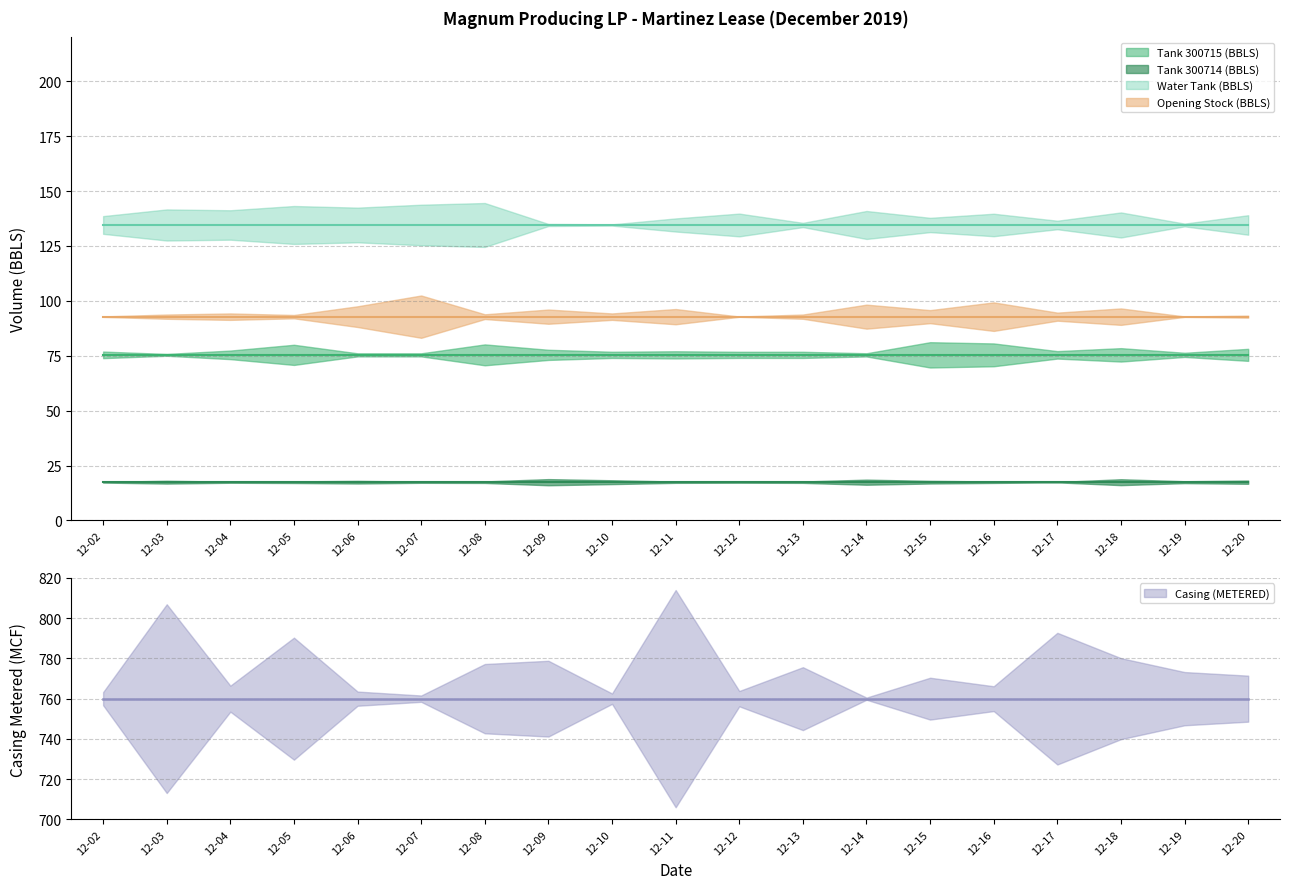

What is the difference between the highest and lowest values at 2019-12-17?

742.6